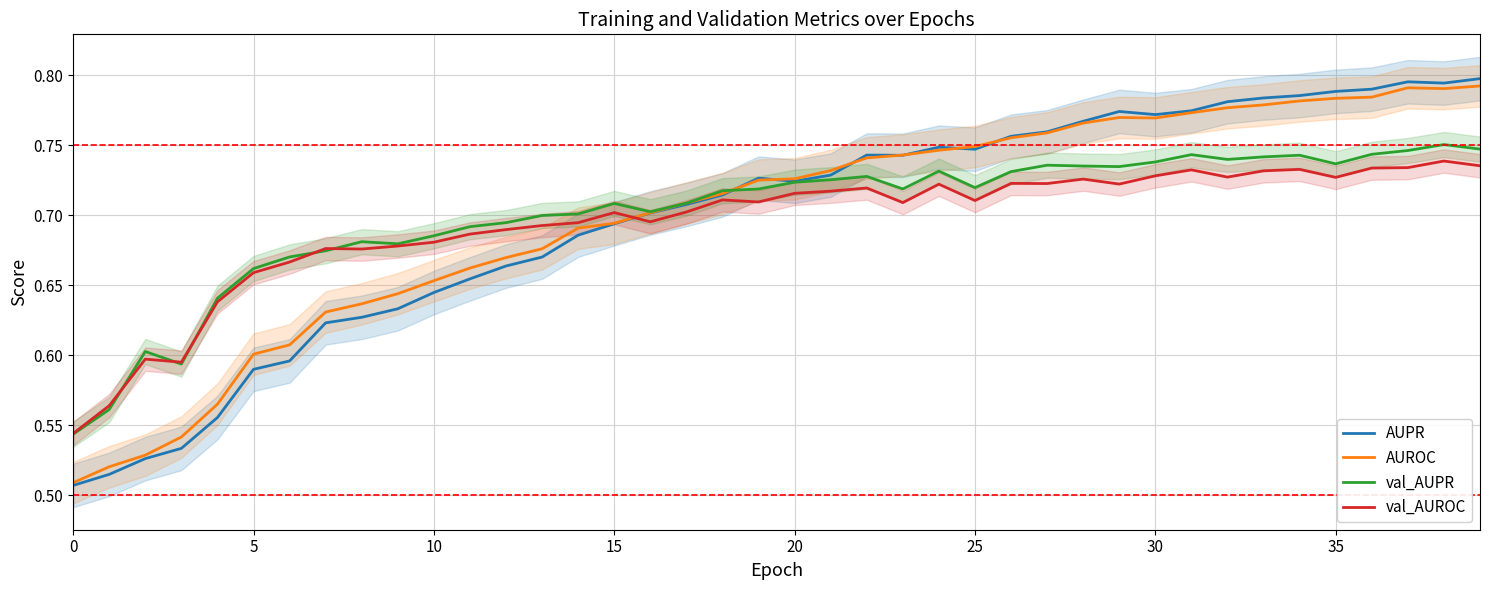

What is the maximum value for AUROC?

0.8